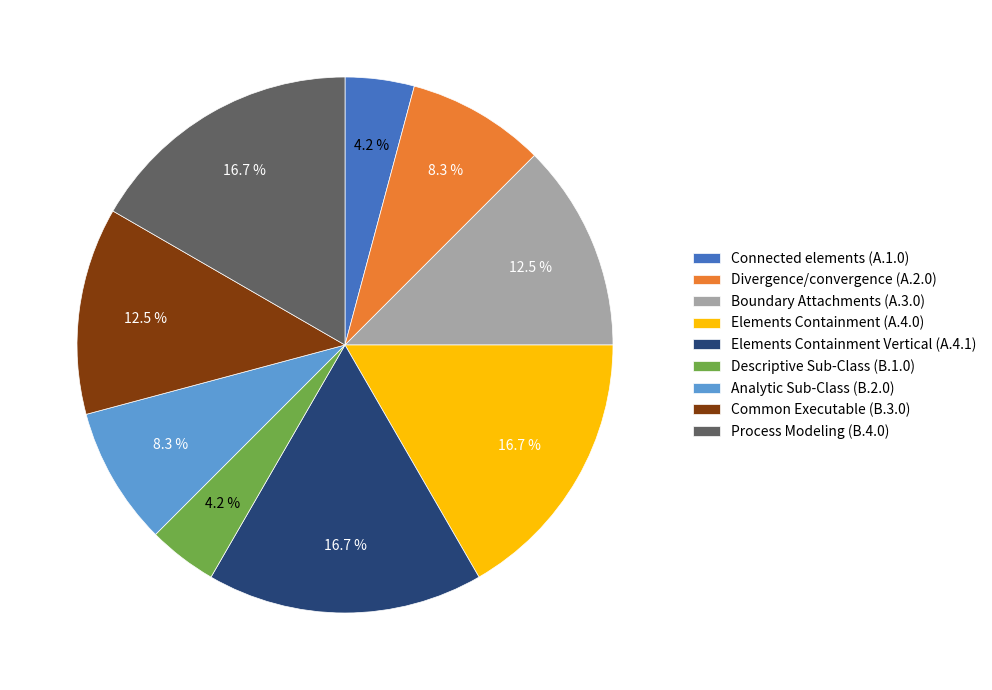

Does Analytic Sub-Class (B.2.0) account for over 50% of the chart?

No